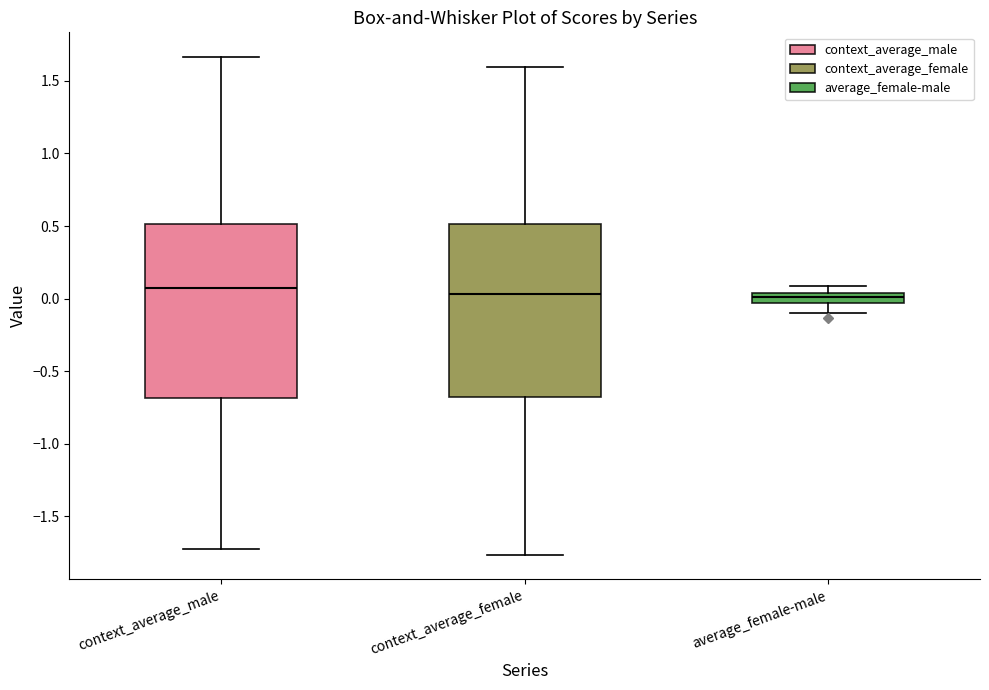

Where is the lower edge of the box for average_female-male on the y-axis? The values are not printed on the chart, so give them approximately, as read against the axis.

-0.05